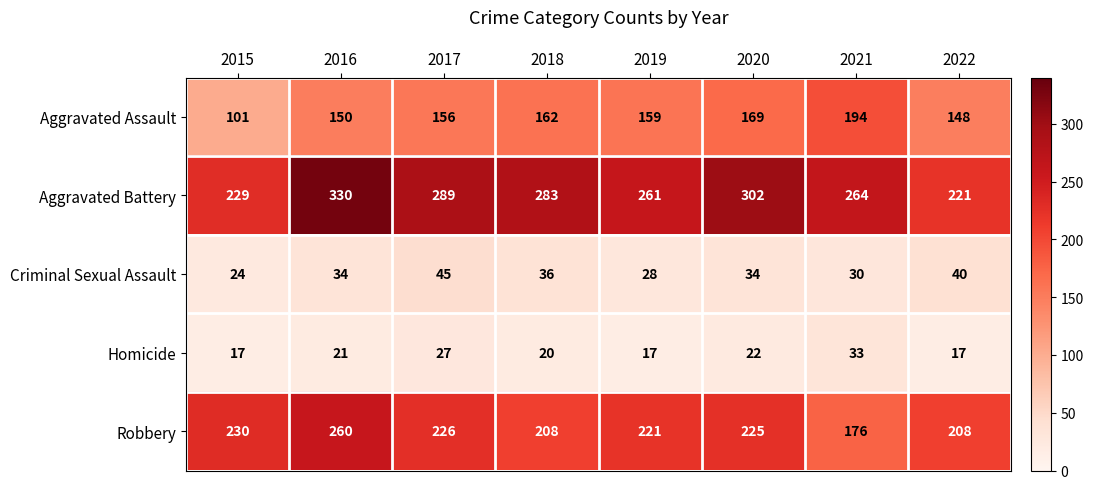

Is it true that Aggravated Assault equals 159 at 2019?

True